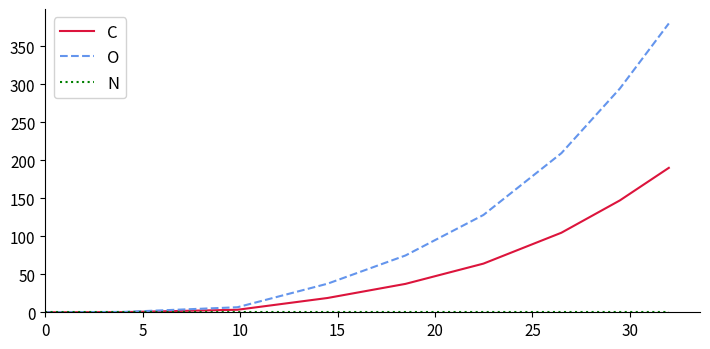

Which series has the widest spread of values?

O